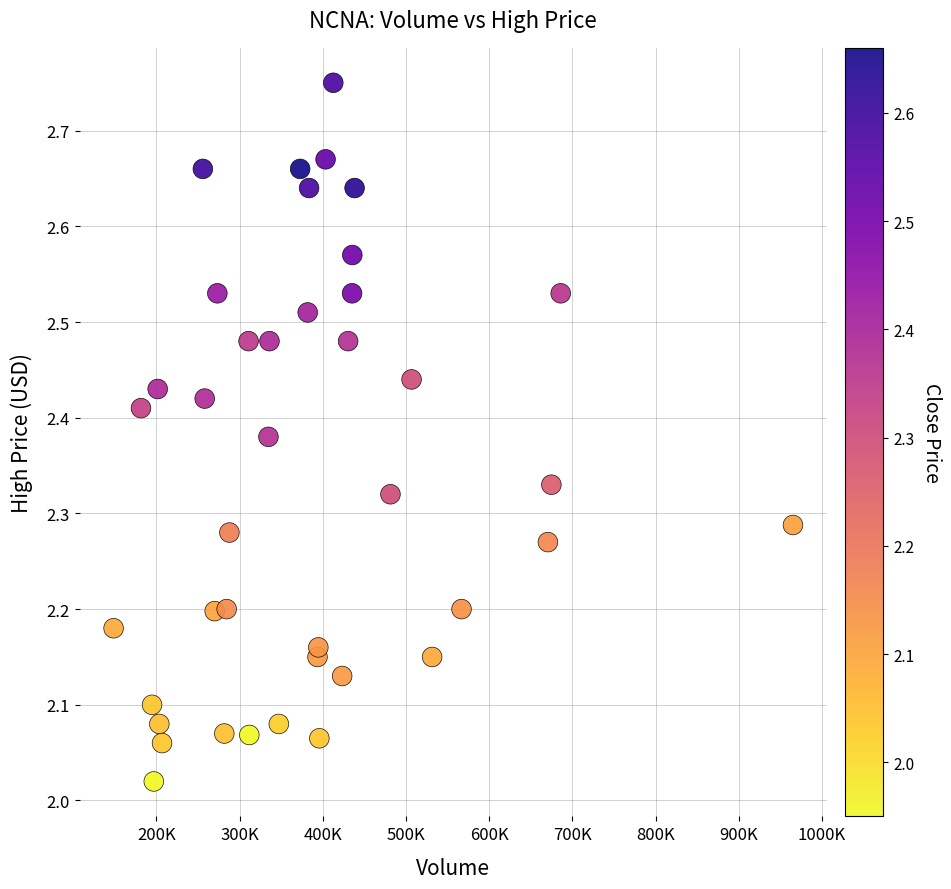

What is the range of X values (max minus min)?

816740.0